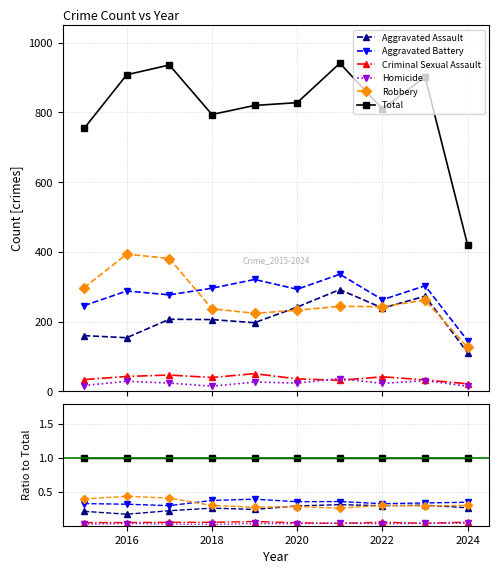

True or false: Aggravated Assault has a value of 0.4 at 2022.

False